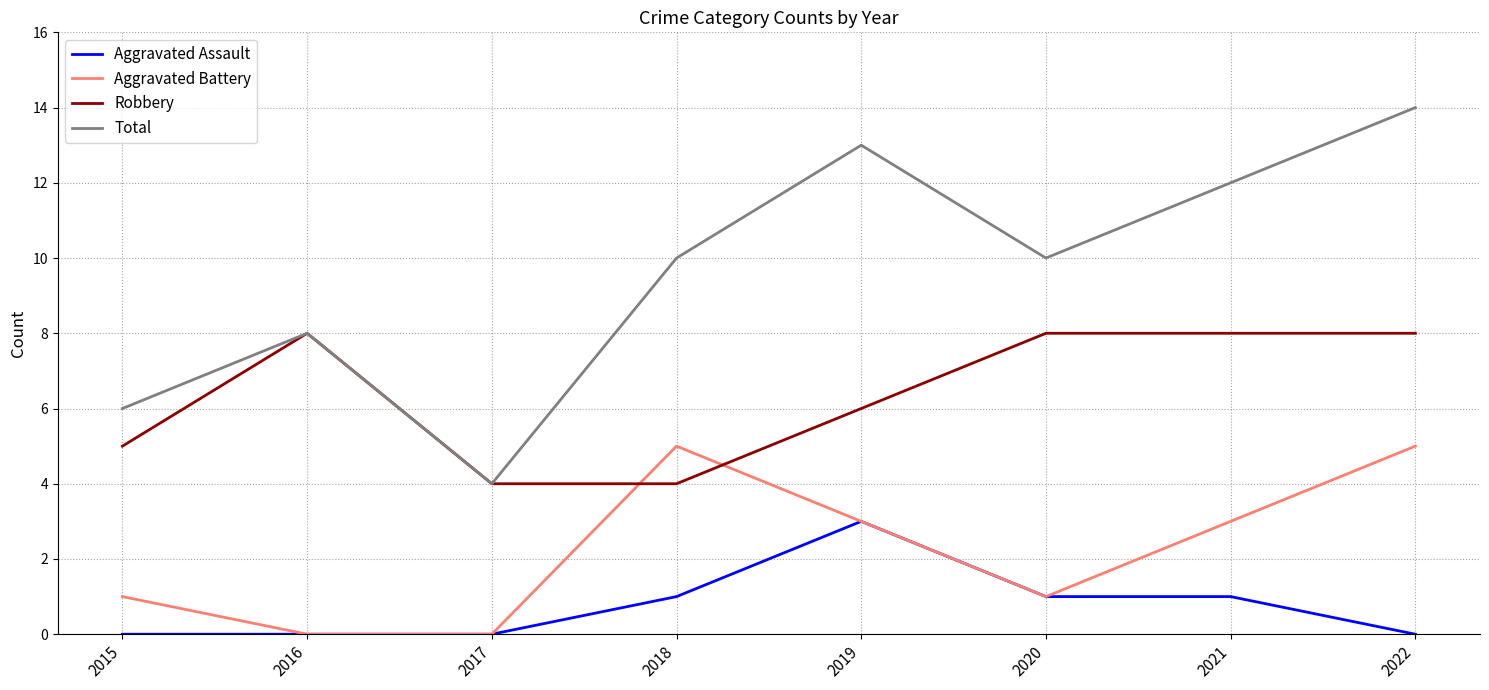

Reading right to left, transcribe all the data shown in this chart.

Aggravated Assault: 2022=0	2021=1	2020=1	2019=3	2018=1	2017=0	2016=0	2015=0
Aggravated Battery: 2022=5	2021=3	2020=1	2019=3	2018=5	2017=0	2016=0	2015=1
Robbery: 2022=8	2021=8	2020=8	2019=6	2018=4	2017=4	2016=8	2015=5
Total: 2022=14	2021=12	2020=10	2019=13	2018=10	2017=4	2016=8	2015=6